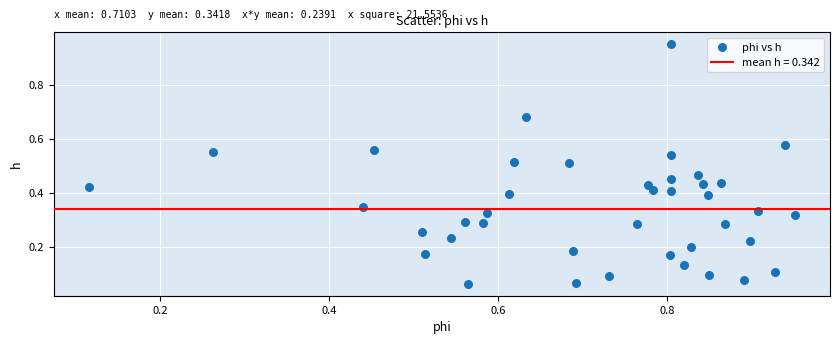

What is the range of Y values (max minus min)?

0.9